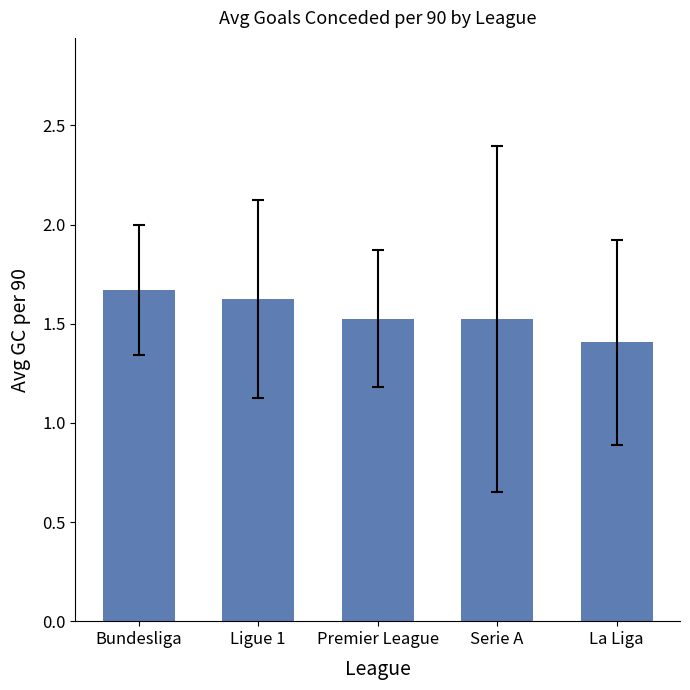

Where is the data nearest to the value 1?

La Liga